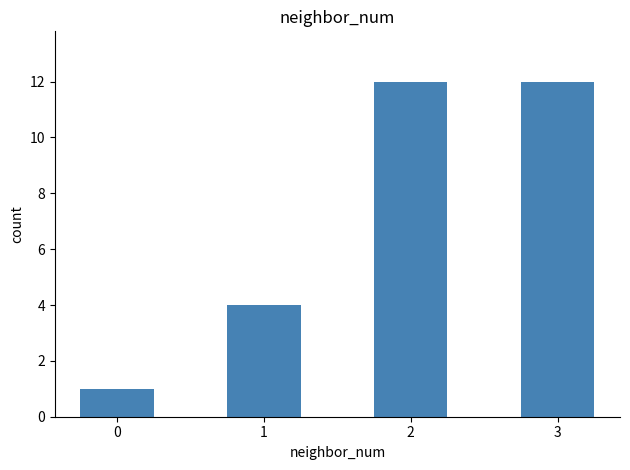

At which label is the value closest to 6?

1